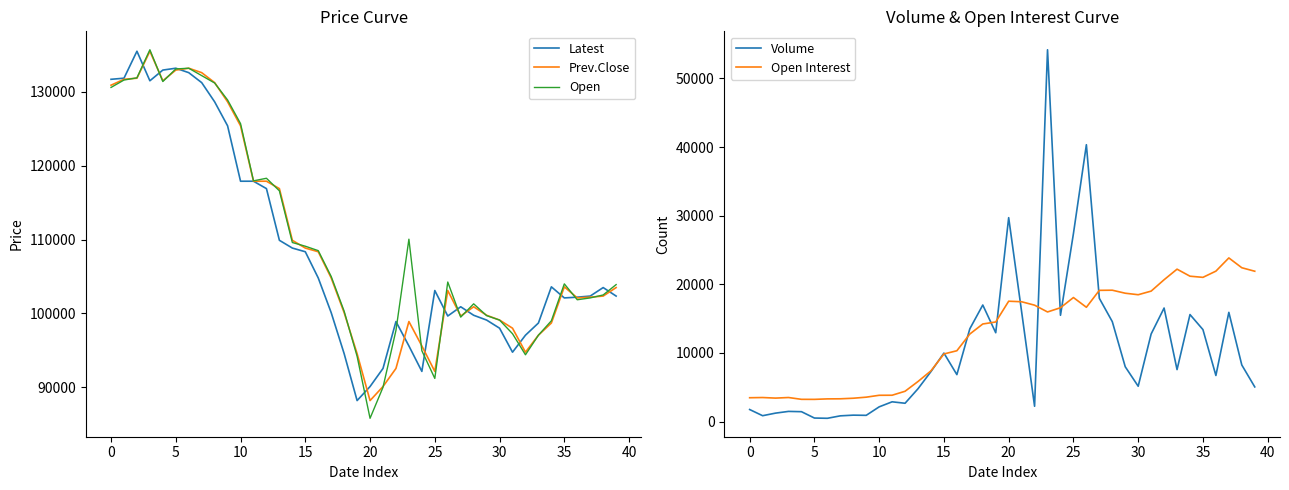

What is the highest value of the Open series?

135700